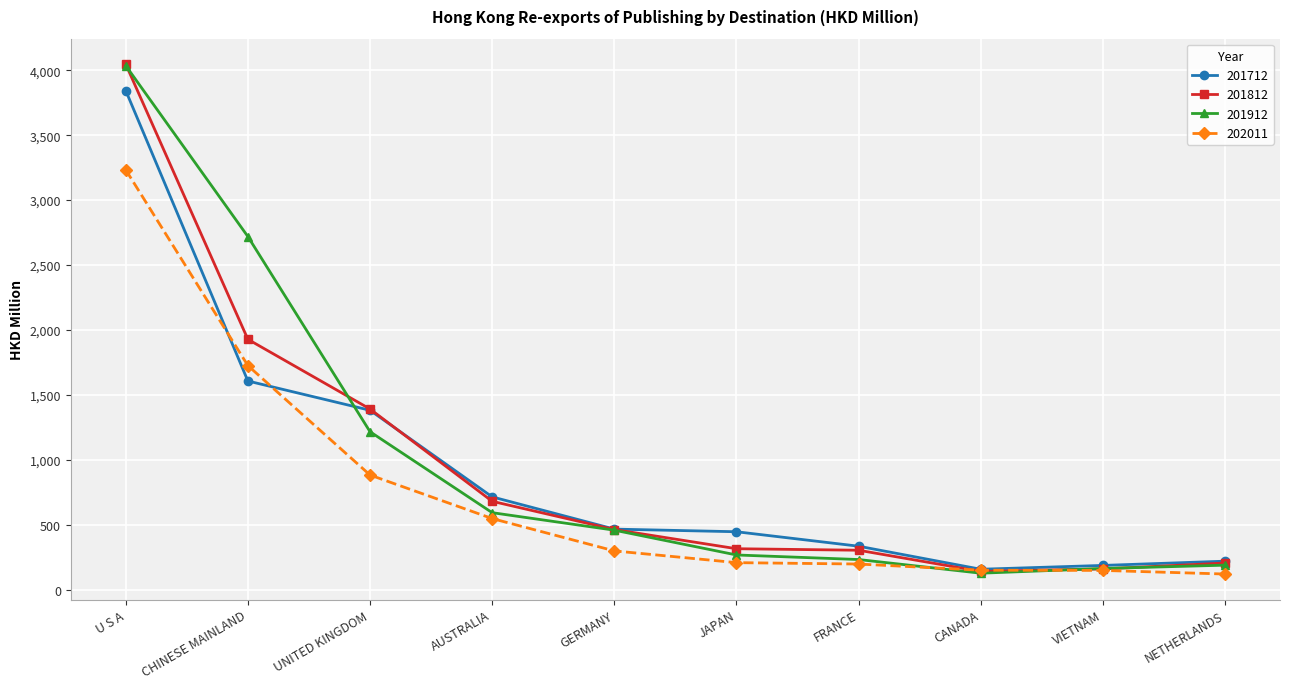

Count the number of data series in this chart.

4